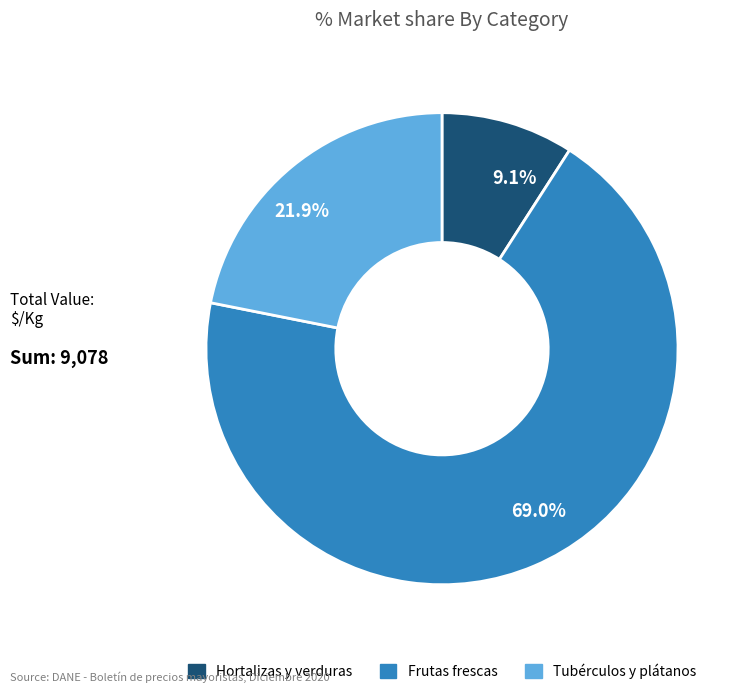

Between Tubérculos y plátanos and Frutas frescas, which is larger?

Frutas frescas